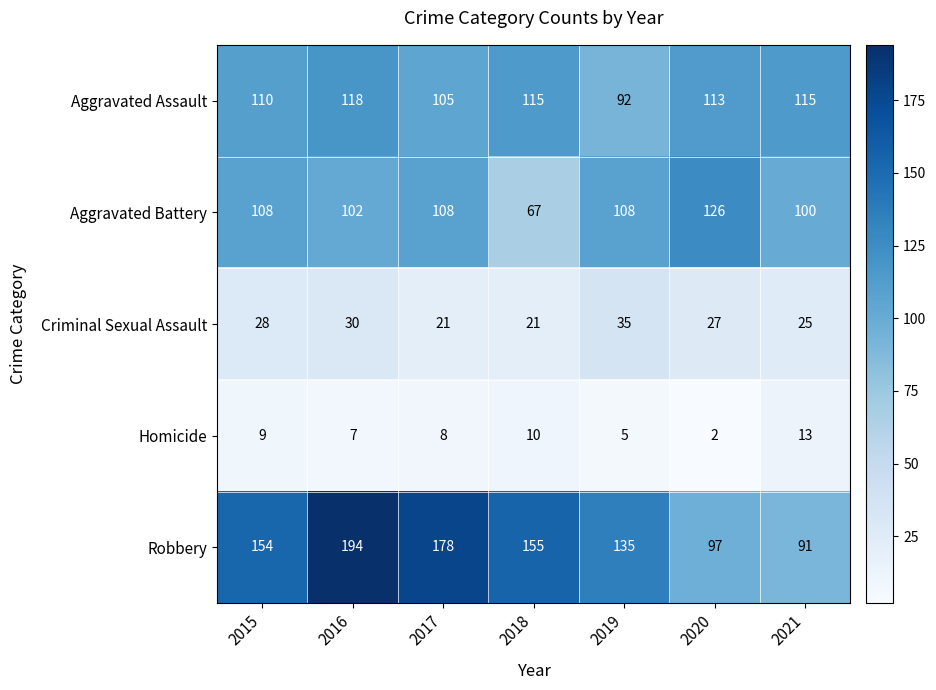

What is the average value of the Aggravated Battery series?

103